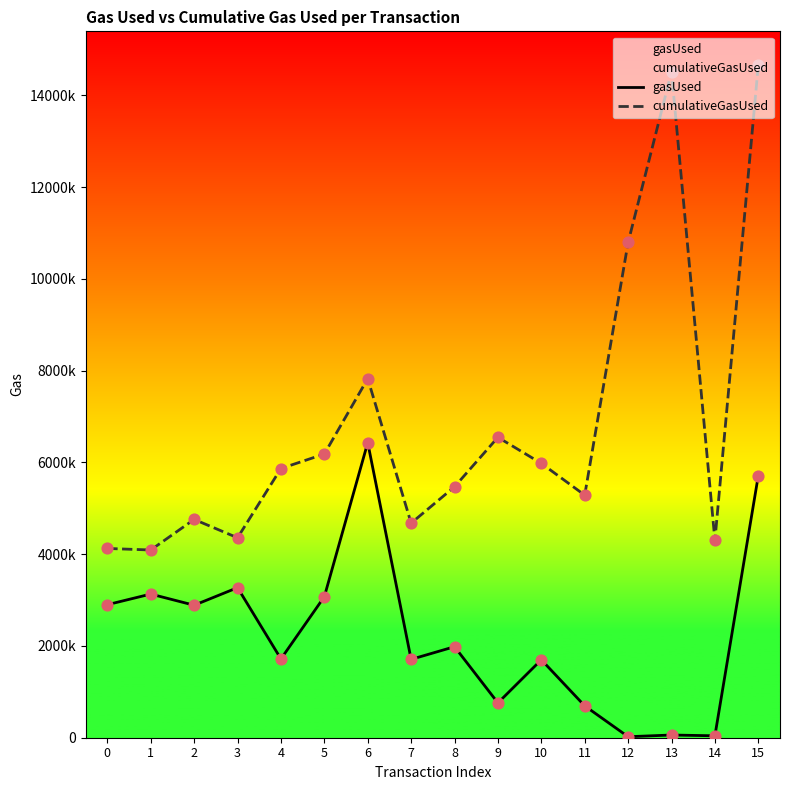

Which series reaches the maximum Y coordinate?

cumulativeGasUsed